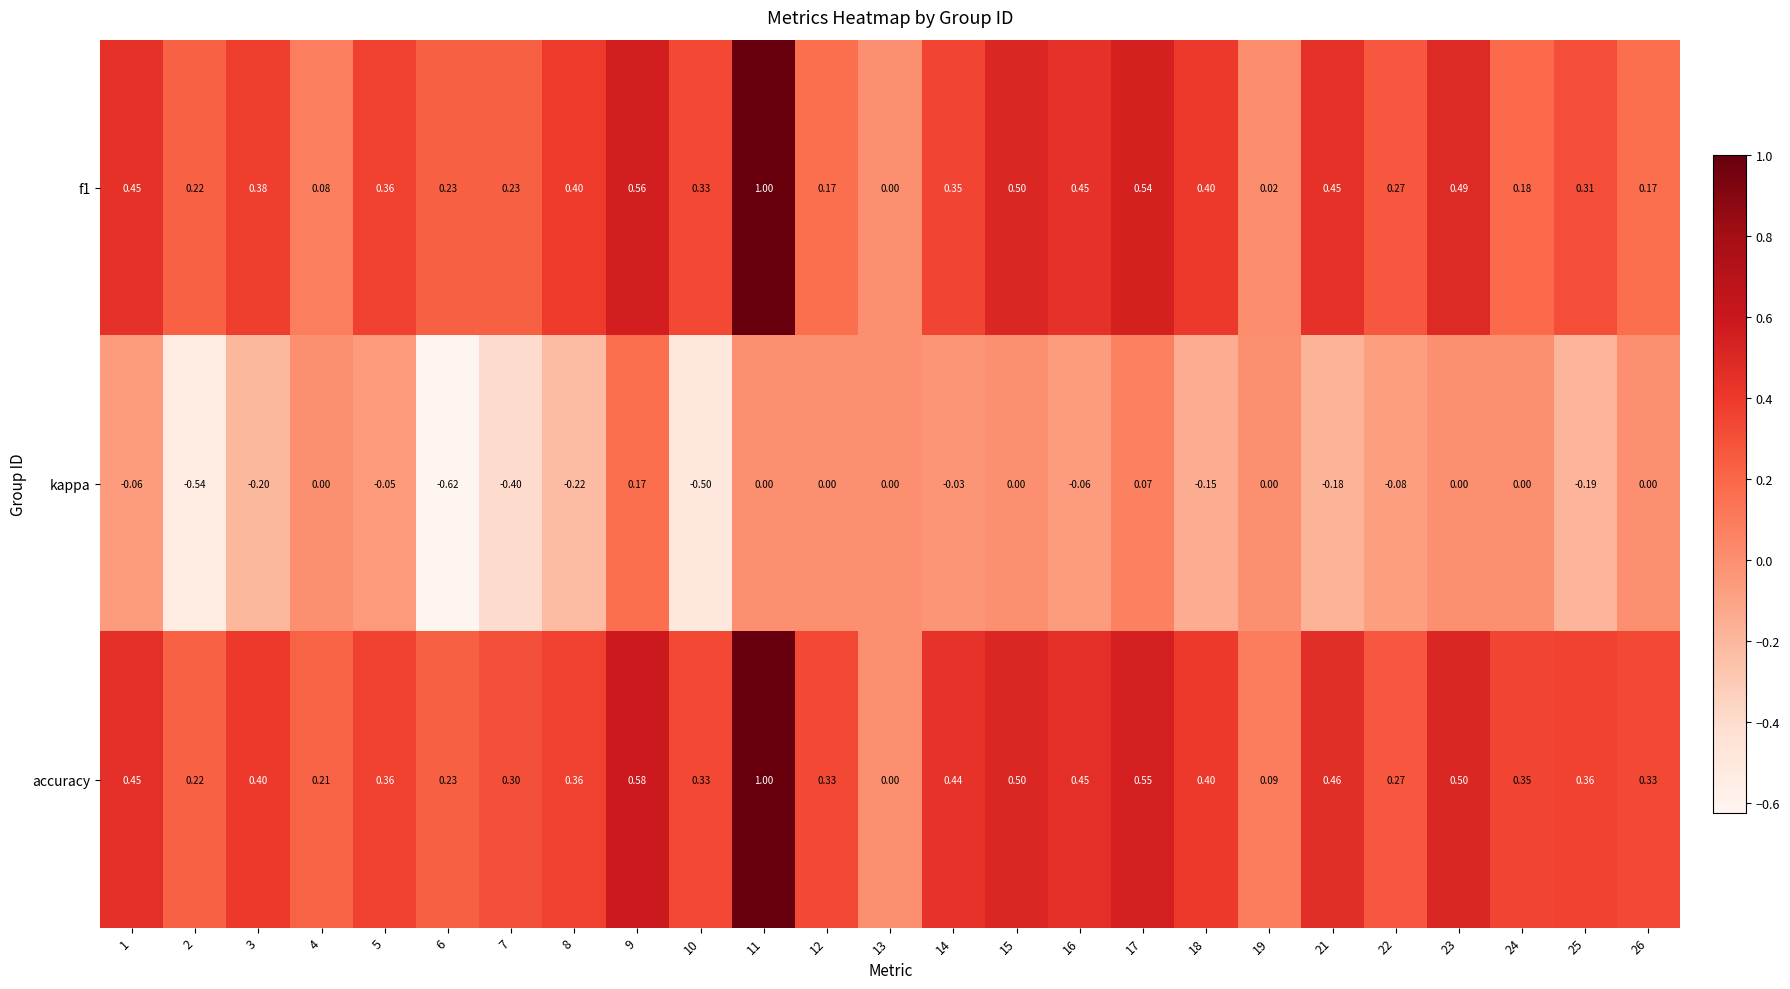

What is the total value across all series at 16?

0.8